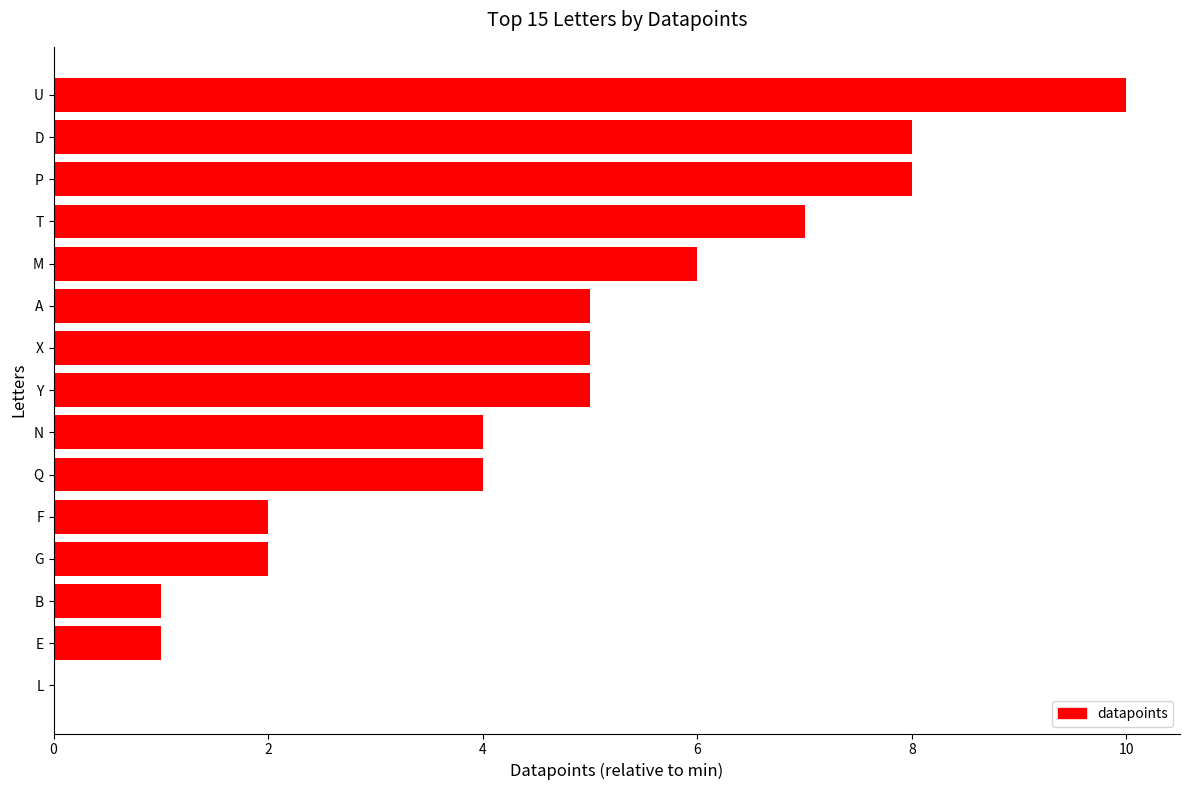

How many values are above zero?

14